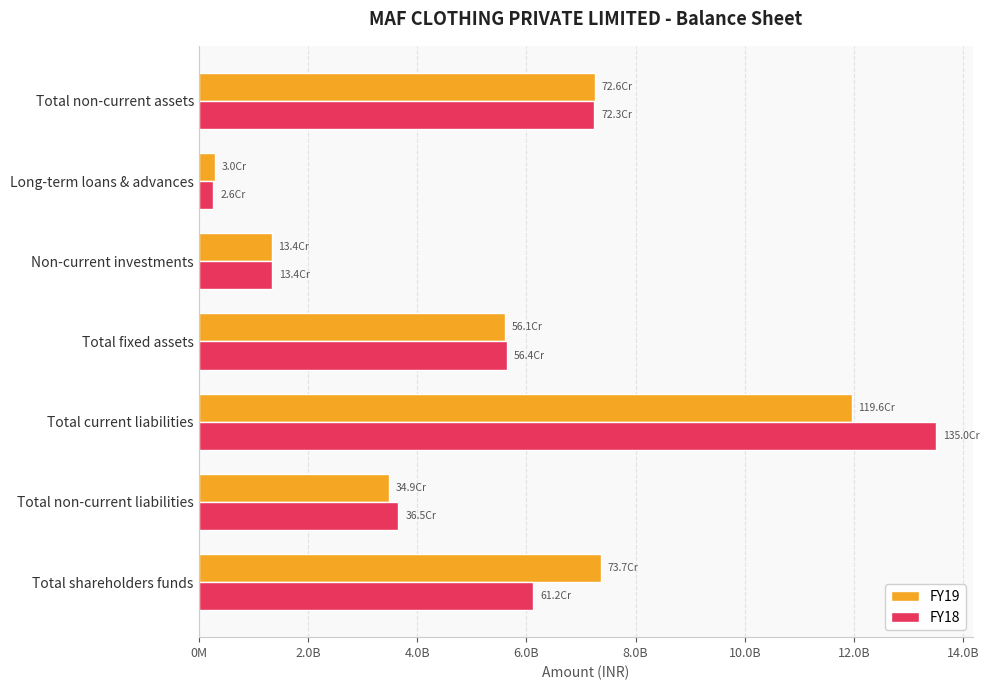

What is the value of the FY19 bar at the 1st from the left?

736704879